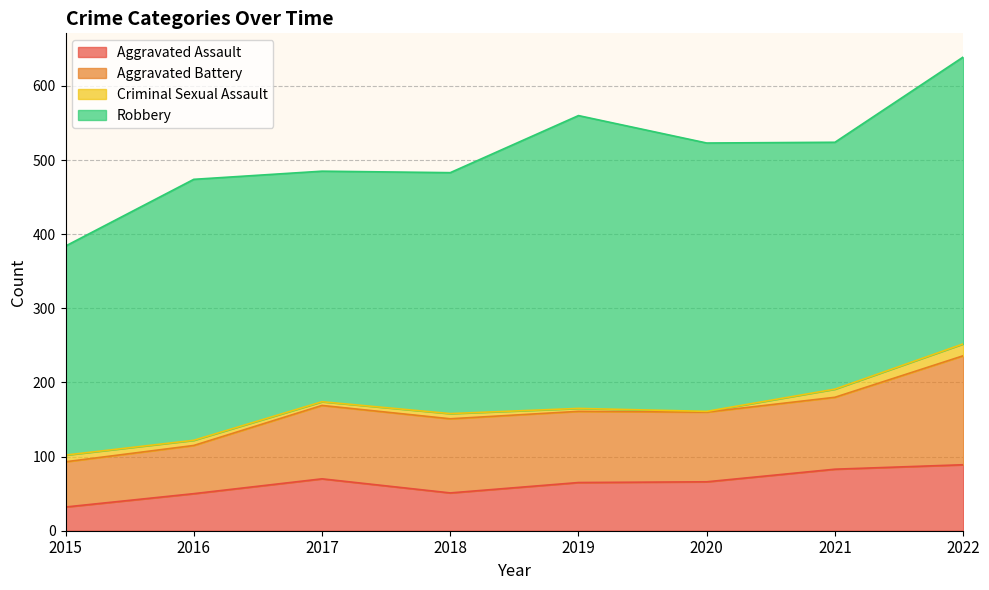

The value of Robbery at 2015 is 429. True or false?

False